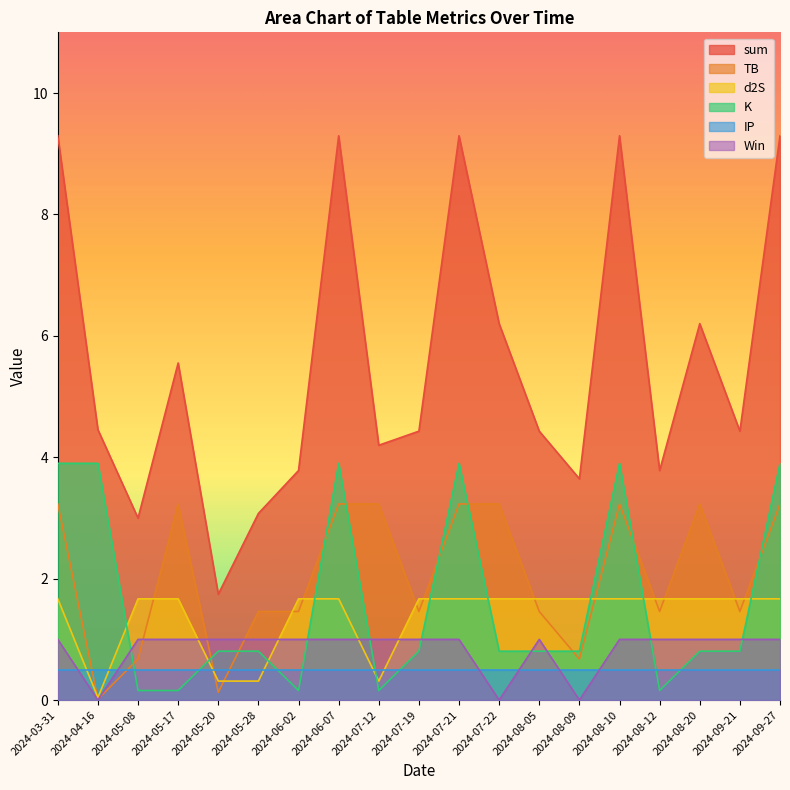

At how many categories does at least one series exceed 9?

5